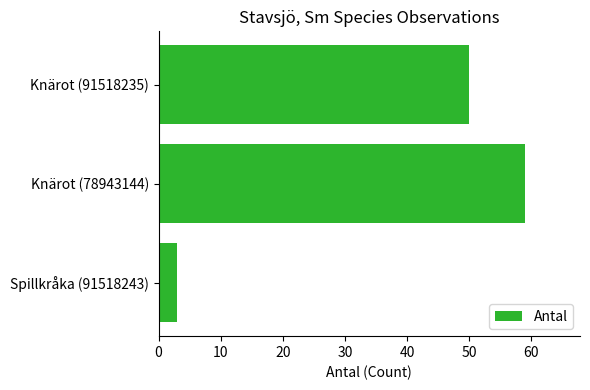

Reading bottom to top, transcribe all the data shown in this chart.

Spillkråka (91518243)=3	Knärot (78943144)=59	Knärot (91518235)=50